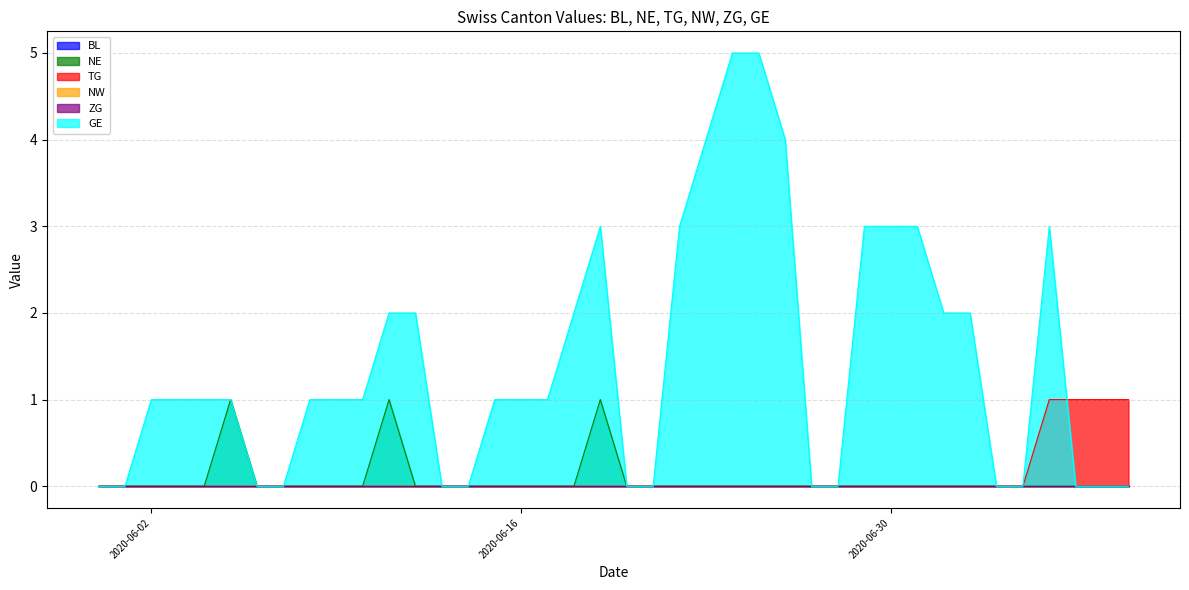

Rank the categories by NE value from highest to lowest.

2020-06-05, 2020-06-11, 2020-06-19, 2020-05-31, 2020-06-01, 2020-06-02, 2020-06-03, 2020-06-04, 2020-06-06, 2020-06-07, 2020-06-08, 2020-06-09, 2020-06-10, 2020-06-12, 2020-06-13, 2020-06-14, 2020-06-15, 2020-06-16, 2020-06-17, 2020-06-18, 2020-06-20, 2020-06-21, 2020-06-22, 2020-06-23, 2020-06-24, 2020-06-25, 2020-06-26, 2020-06-27, 2020-06-28, 2020-06-29, 2020-06-30, 2020-07-01, 2020-07-02, 2020-07-03, 2020-07-04, 2020-07-05, 2020-07-06, 2020-07-07, 2020-07-08, 2020-07-09